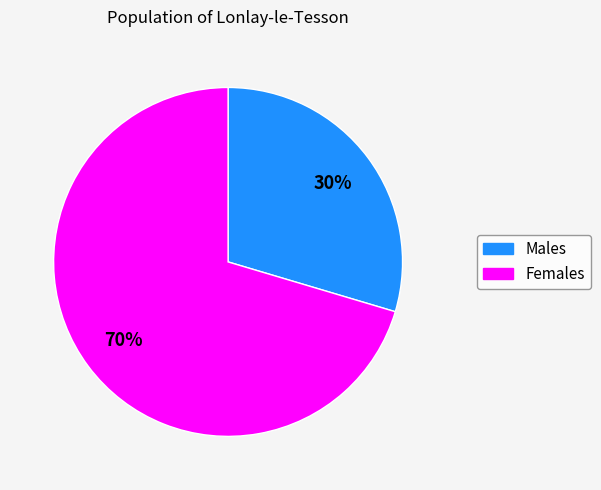

Does any single category account for the majority?

Yes